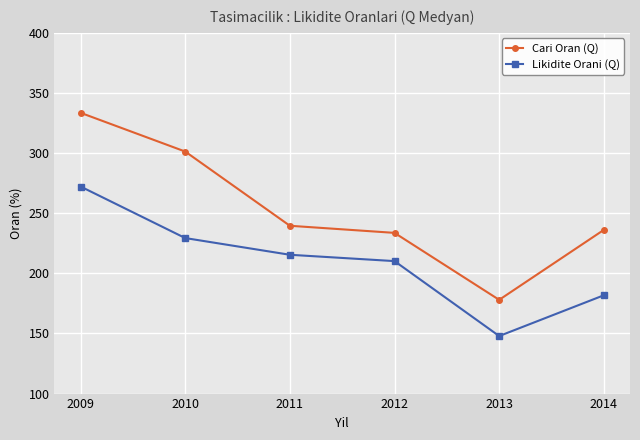

What is the value of the Likidite Orani (Q) point at the 3rd from the left?

215.4